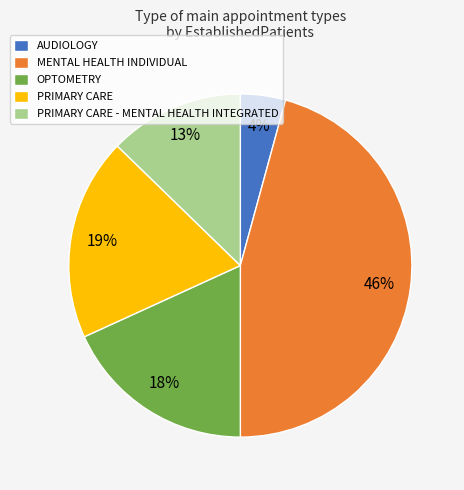

To the nearest percent, what percentage of the pie is MENTAL HEALTH INDIVIDUAL?

46%